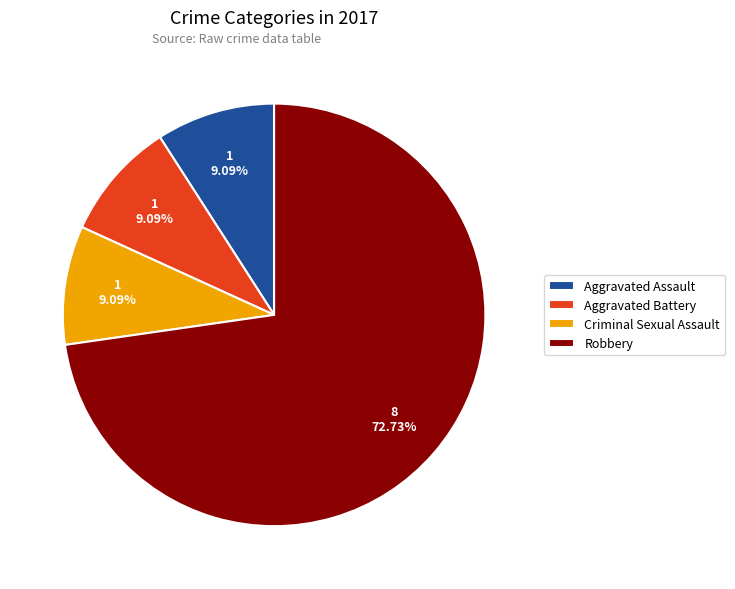

Between Aggravated Assault and Robbery, which is larger?

Robbery